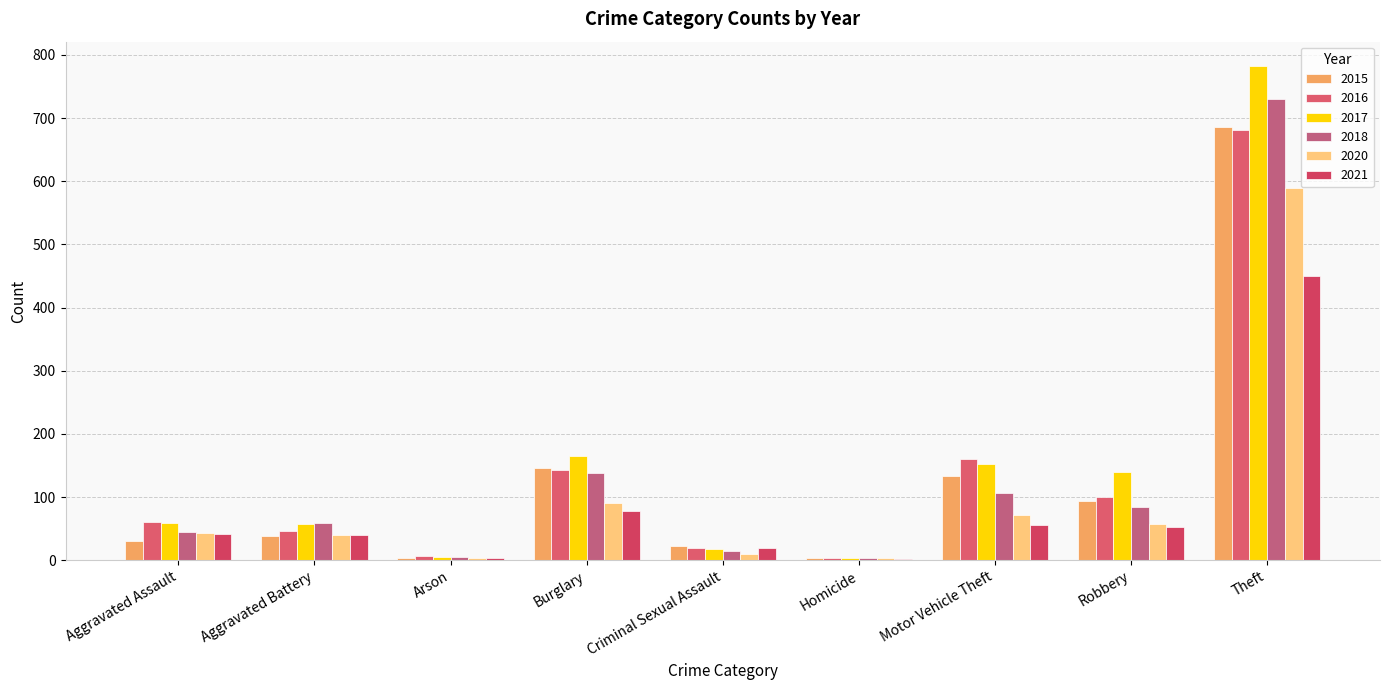

What is the maximum value shown in the chart?

782